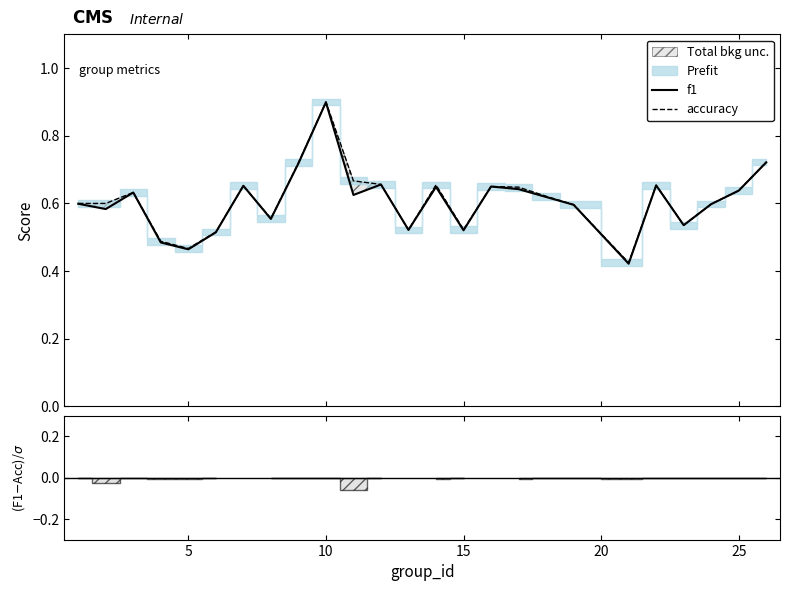

Is the value of accuracy at 19 greater than the value of f1 at 9?

No